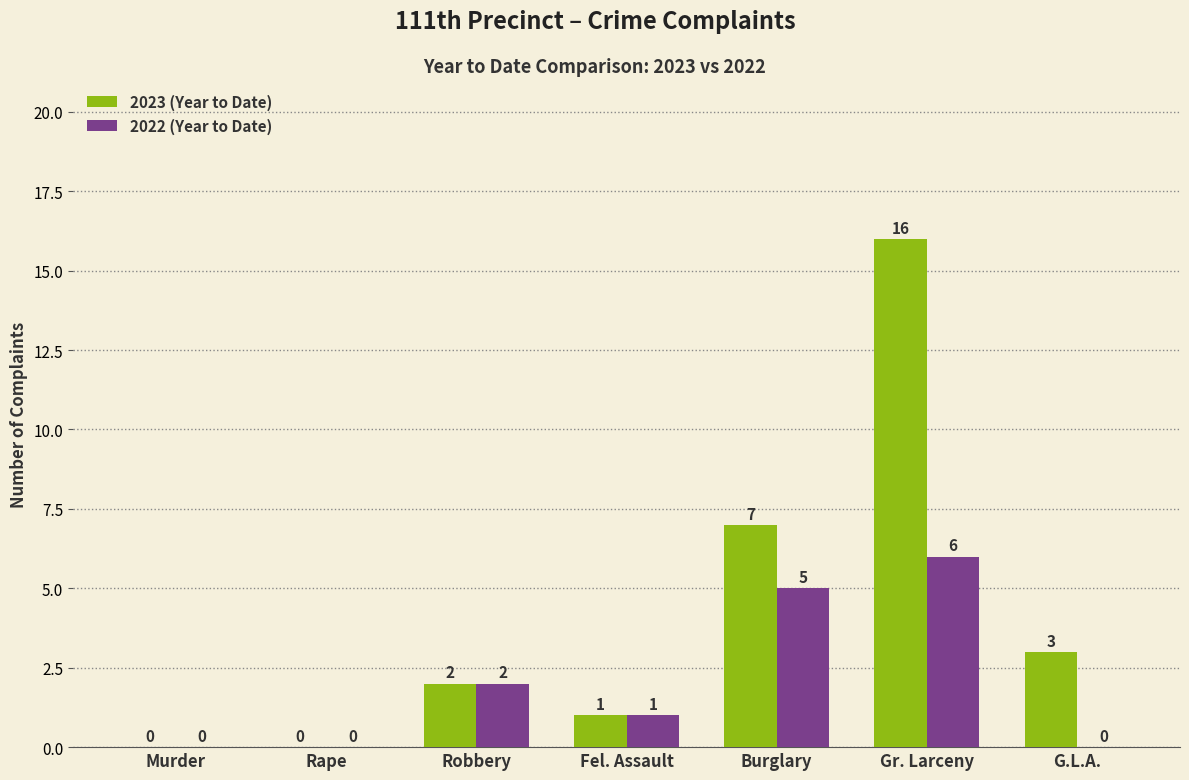

What is the sum of the 2022 (Year to Date) values at Burglary and Murder?

5